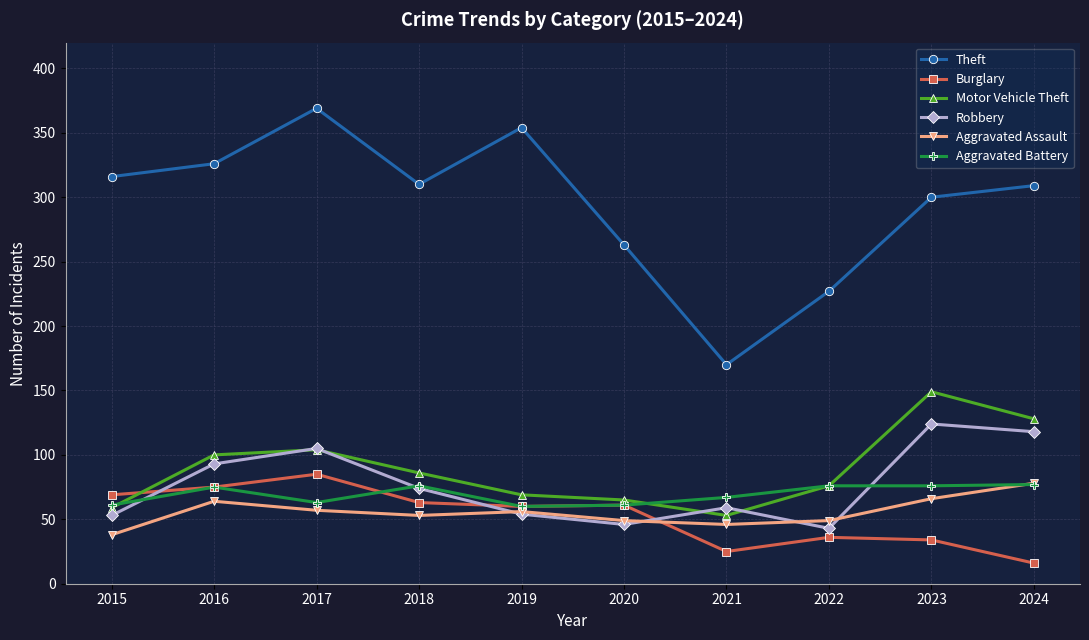

What is the highest value of the Motor Vehicle Theft series?

149